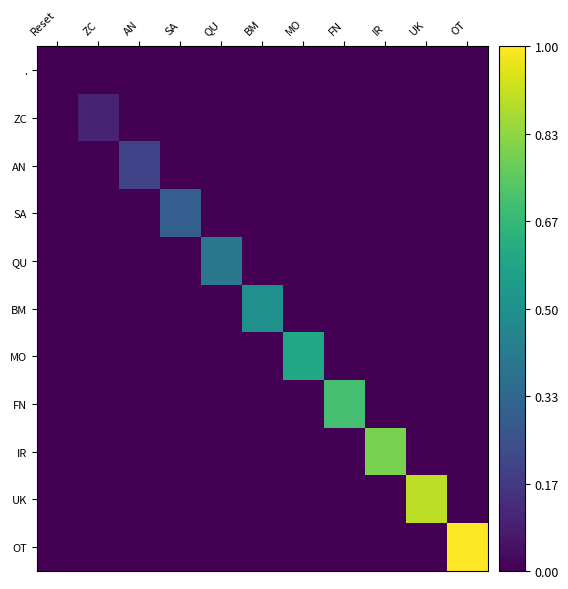

Which has a higher value, BM or QU?

BM